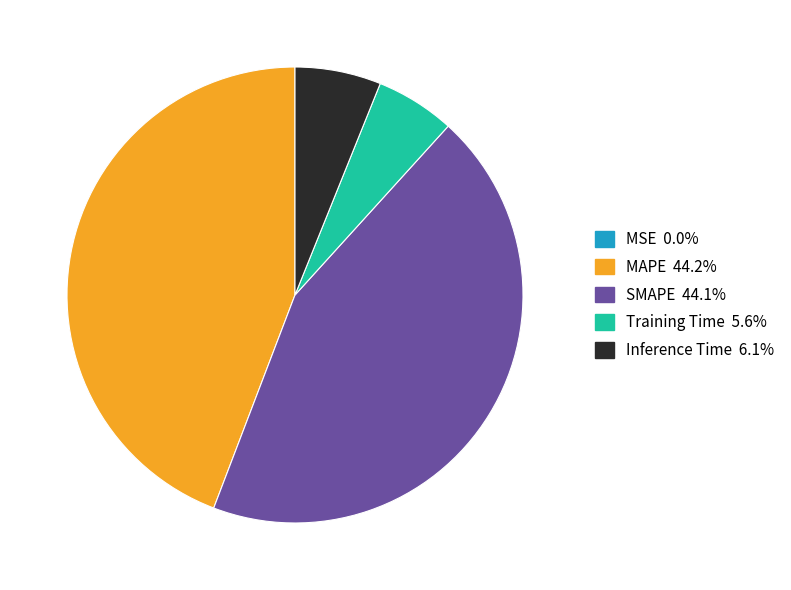

Is MAPE the majority of the pie?

No